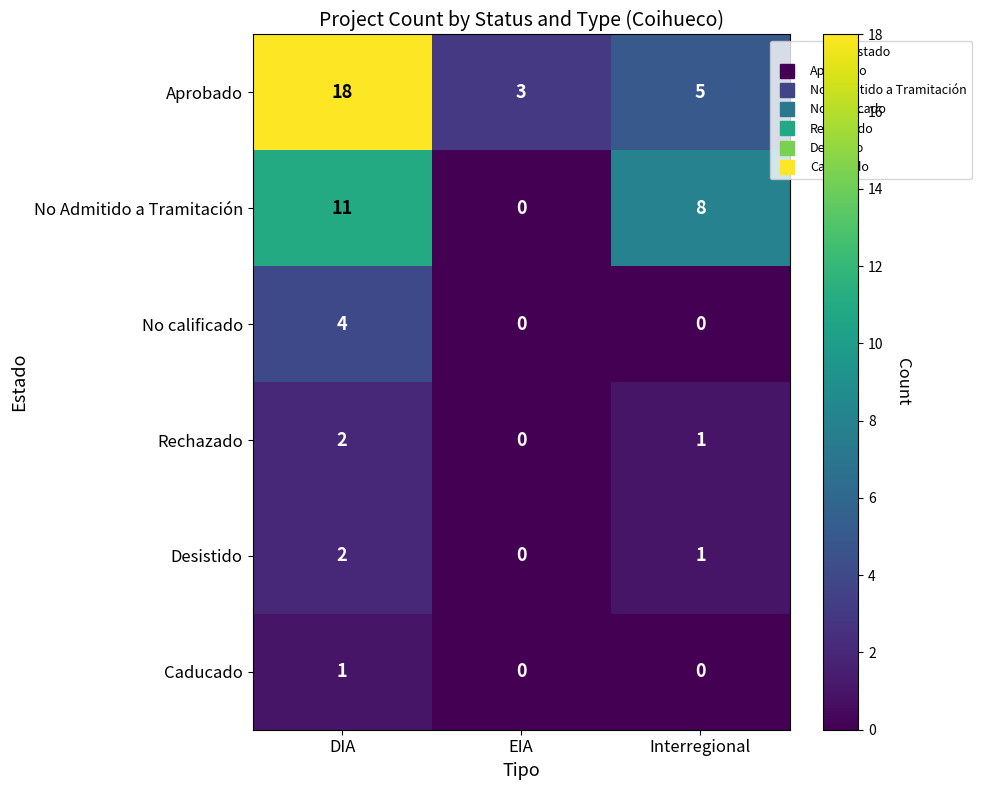

How many distinct data groups are displayed?

6